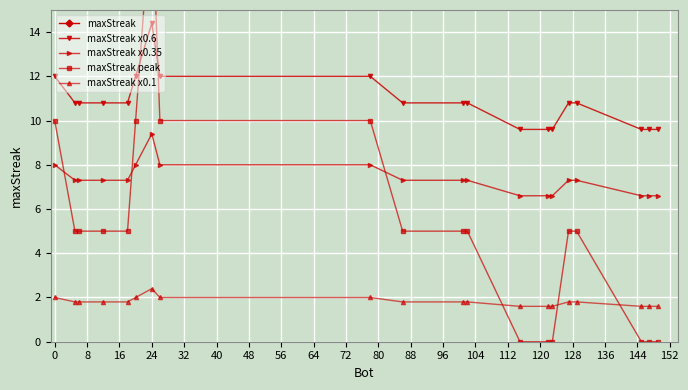

True or false: maxStreak peak has more than 0 interior local peaks.

True